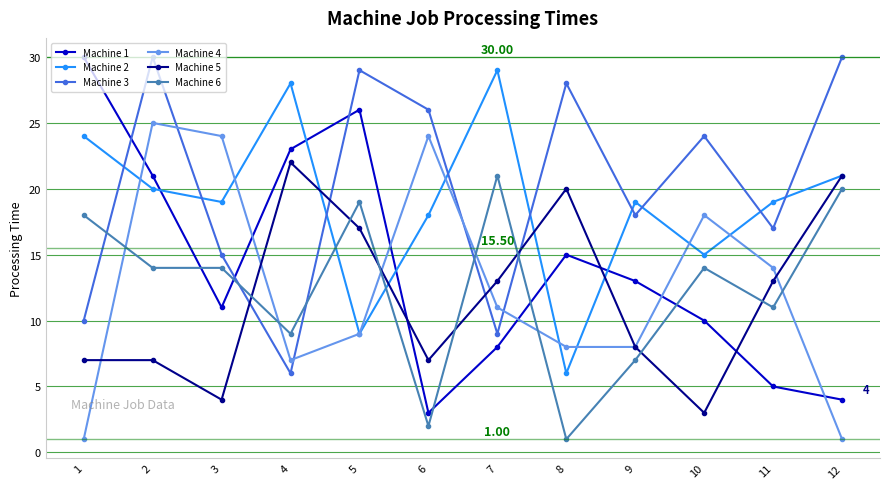

Which series has the largest total across all categories?

Machine 3